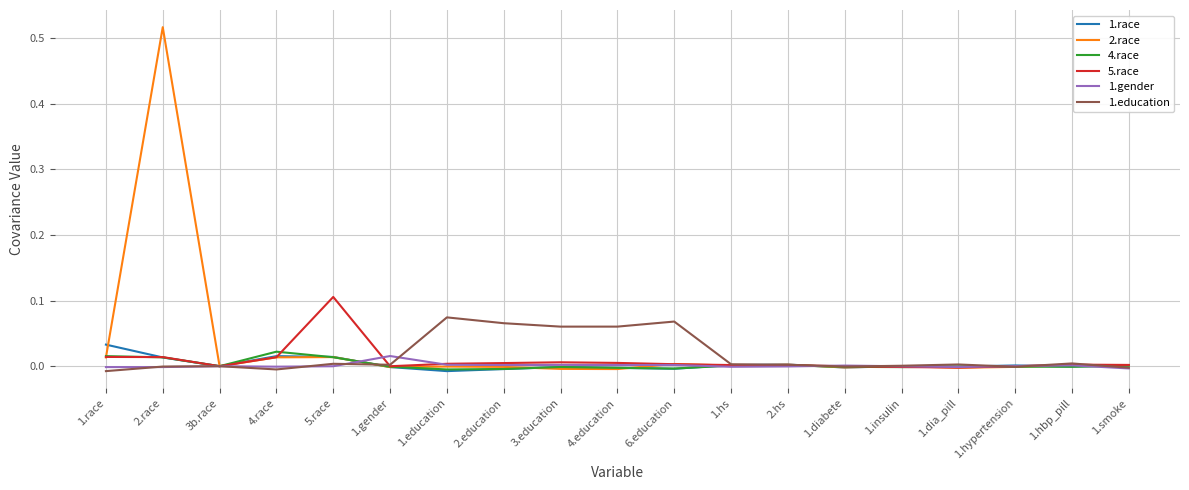

Which series has the widest spread of values?

2.race